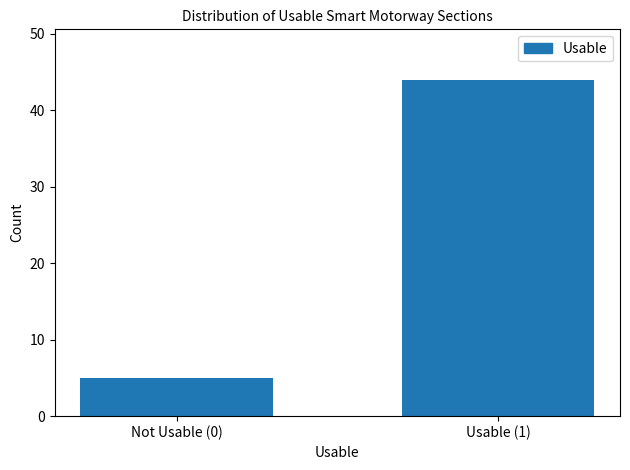

Reading left to right, extract all data points from this chart.

5	44